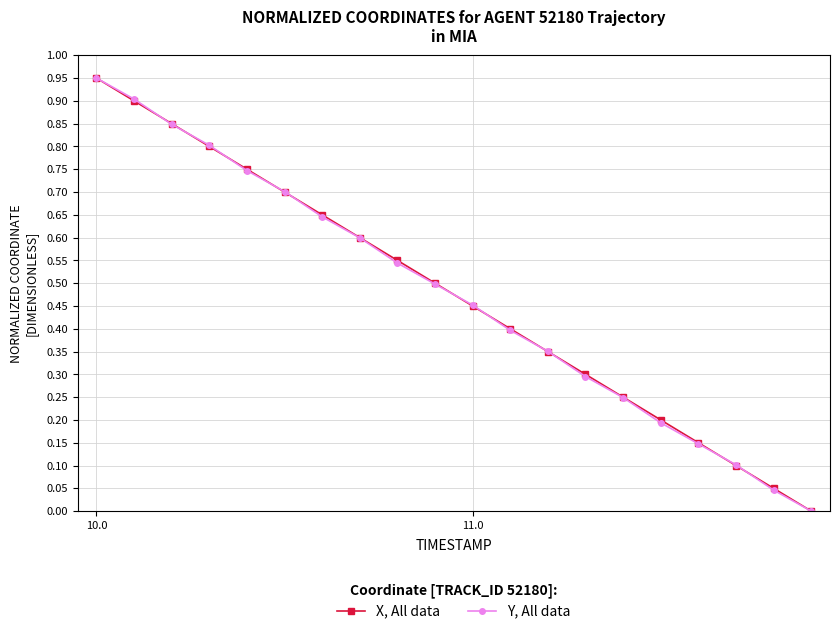

True or false: X, All data has more than 2 points higher than both neighbors.

False